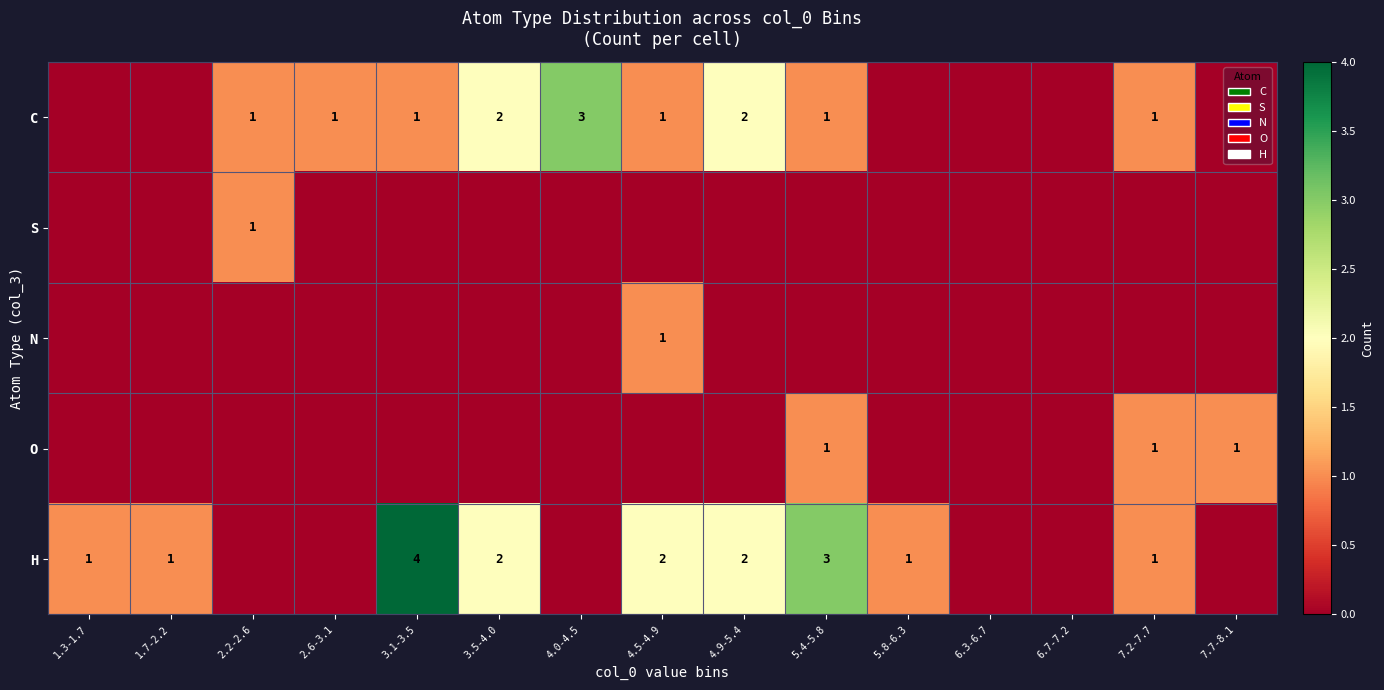

What is the difference between the highest and lowest values at 4.0-4.5?

3